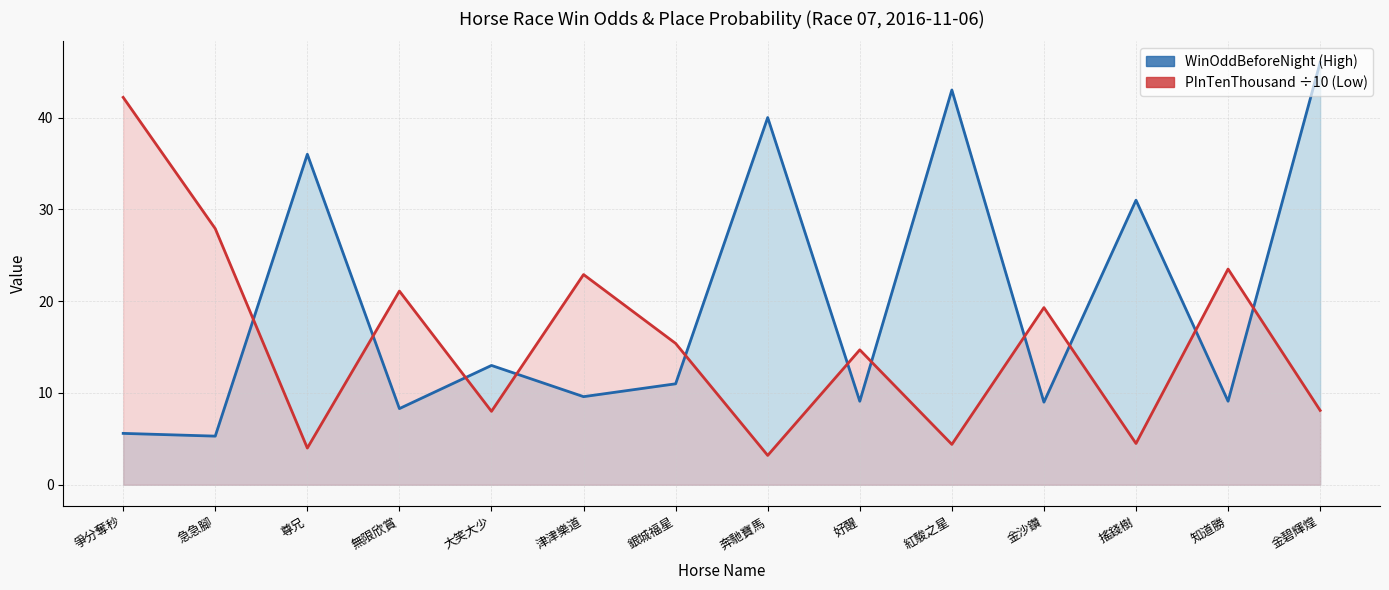

Between which two adjacent categories do PInTenThousand (÷10) and WinOddBeforeNight first intersect?

急急腳 and 尊兄